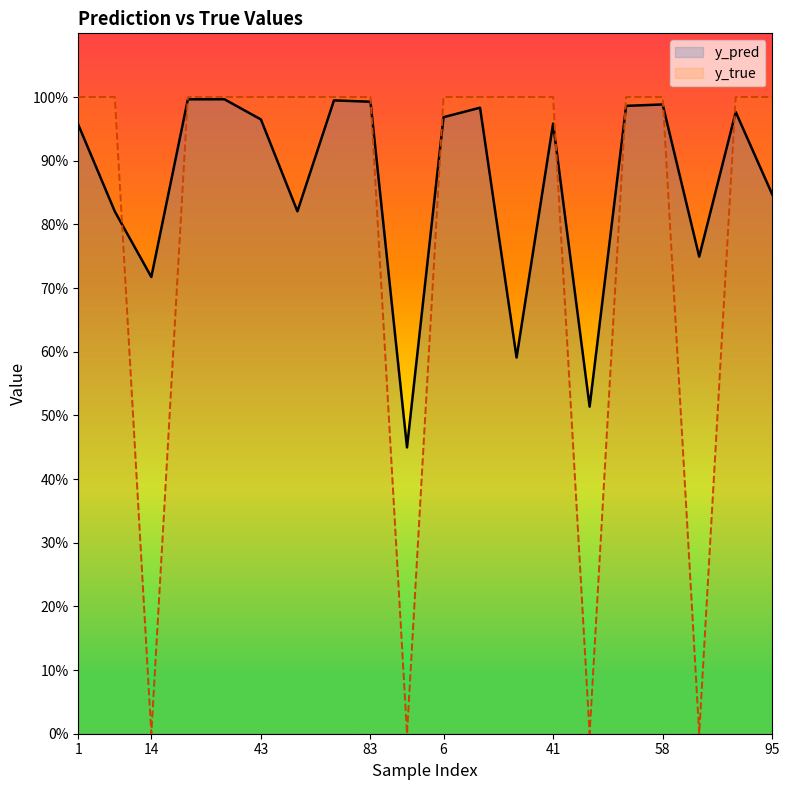

Which category has the highest value in the y_pred series?

34